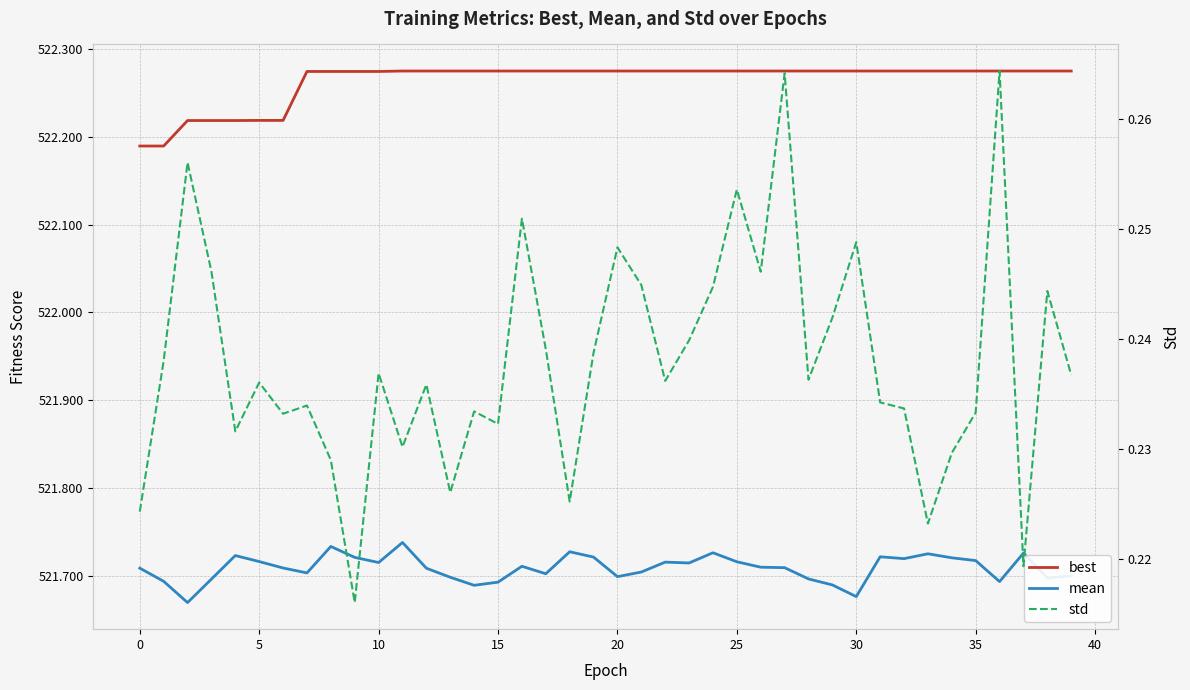

Reading left to right, list all the values displayed in this chart.

best: 522.2	522.2	522.2	522.2	522.2	522.2	522.2	522.3	522.3	522.3	522.3	522.3	522.3	522.3	522.3	522.3	522.3	522.3	522.3	522.3	522.3	522.3	522.3	522.3	522.3	522.3	522.3	522.3	522.3	522.3	522.3	522.3	522.3	522.3	522.3	522.3	522.3	522.3	522.3	522.3
mean: 521.7	521.7	521.7	521.7	521.7	521.7	521.7	521.7	521.7	521.7	521.7	521.7	521.7	521.7	521.7	521.7	521.7	521.7	521.7	521.7	521.7	521.7	521.7	521.7	521.7	521.7	521.7	521.7	521.7	521.7	521.7	521.7	521.7	521.7	521.7	521.7	521.7	521.7	521.7	521.7
std: 0.2	0.2	0.3	0.2	0.2	0.2	0.2	0.2	0.2	0.2	0.2	0.2	0.2	0.2	0.2	0.2	0.3	0.2	0.2	0.2	0.2	0.2	0.2	0.2	0.2	0.3	0.2	0.3	0.2	0.2	0.2	0.2	0.2	0.2	0.2	0.2	0.3	0.2	0.2	0.2